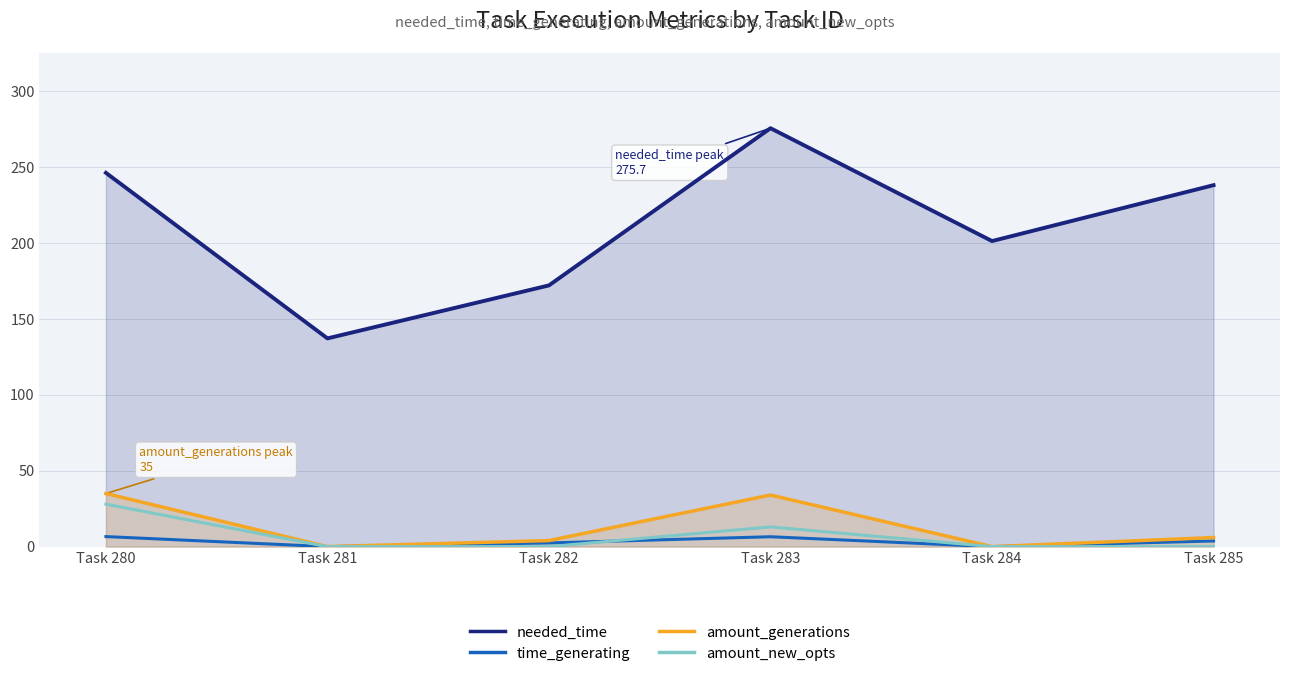

At which label does time_generating first exceed 3?

Task 280